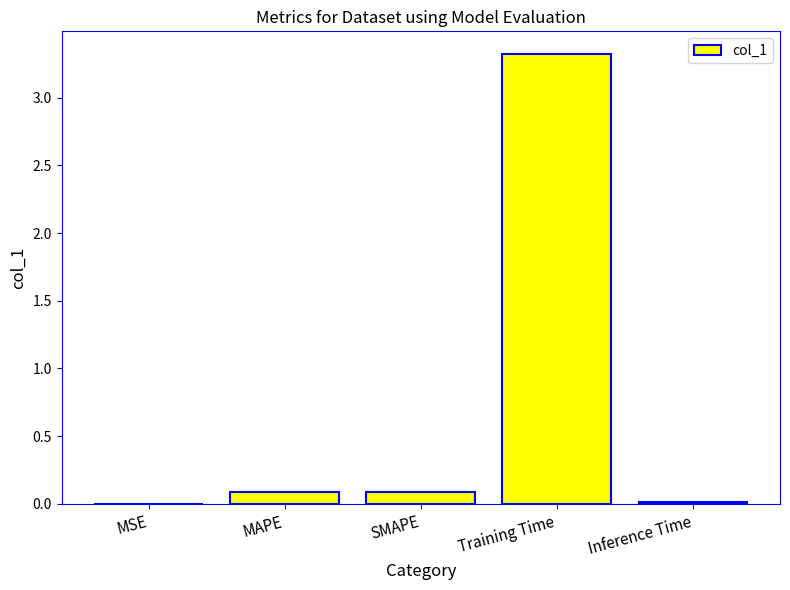

True or false: the data shows 0.0 at MSE.

True